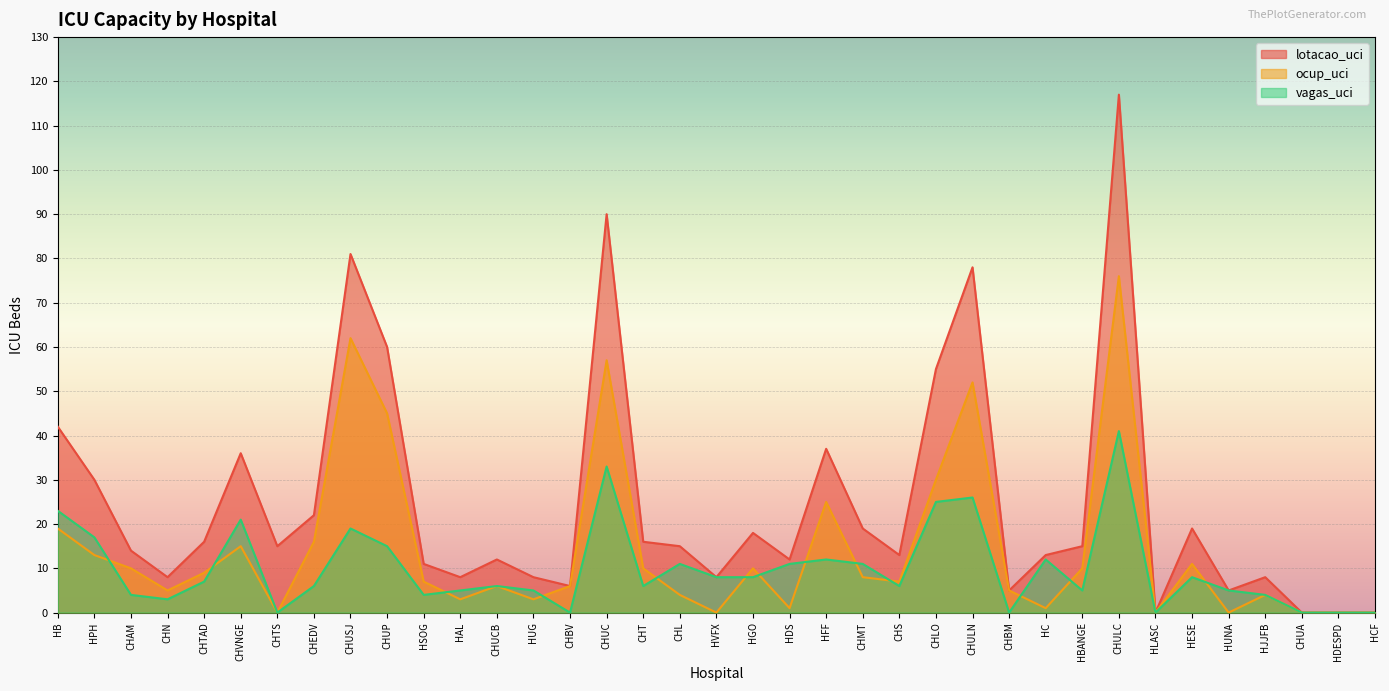

What is the difference between the maximum and minimum values in the lotacao_uci series?

117